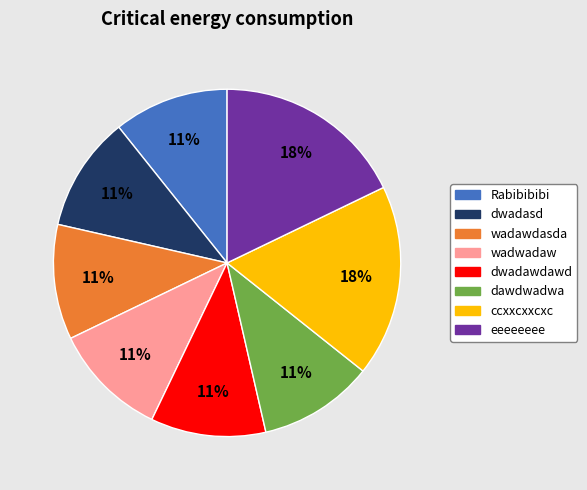

Count the number of slices in the pie.

8